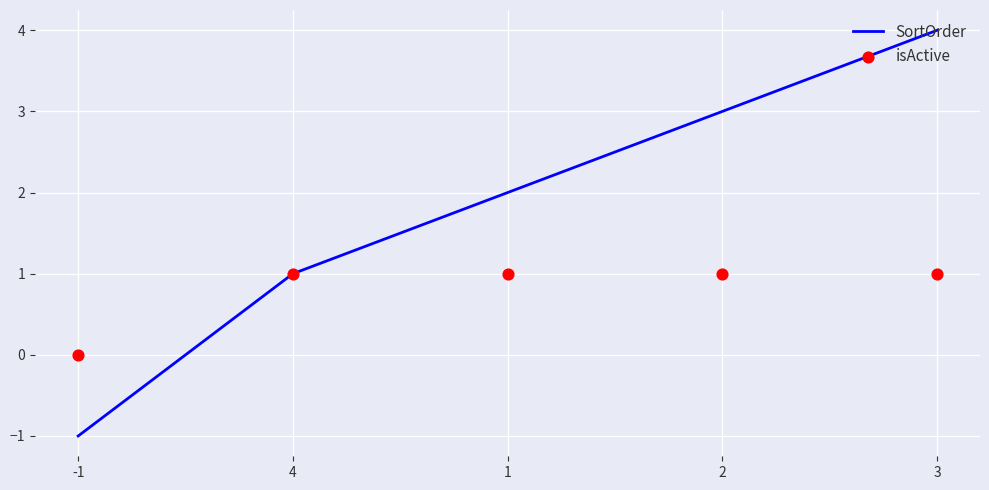

At which category is the sum across all series the highest?

3